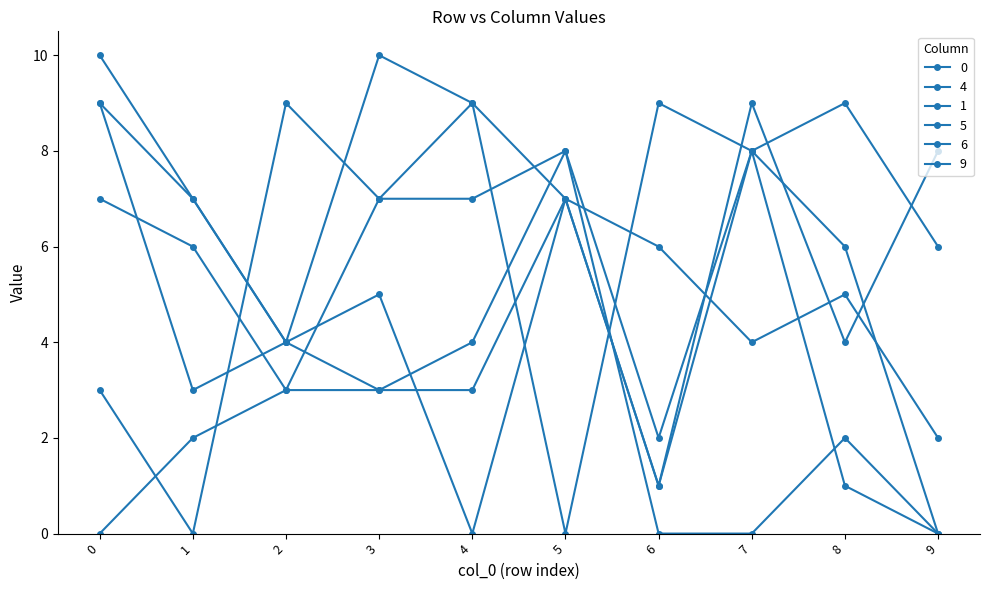

True or false: 1 has a value of 3 at 2.

False